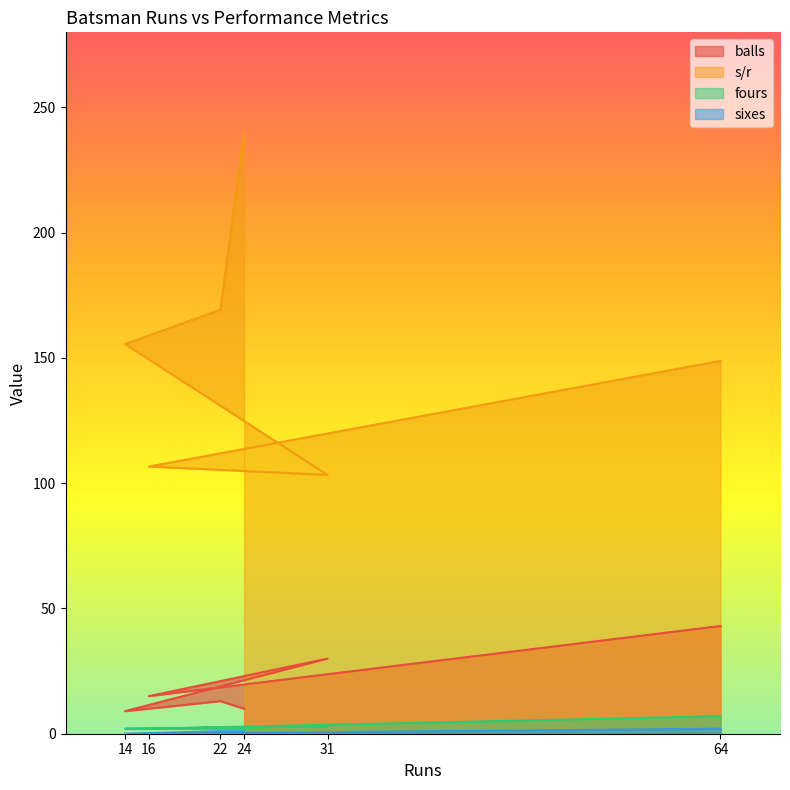

How many distinct data groups are displayed?

4